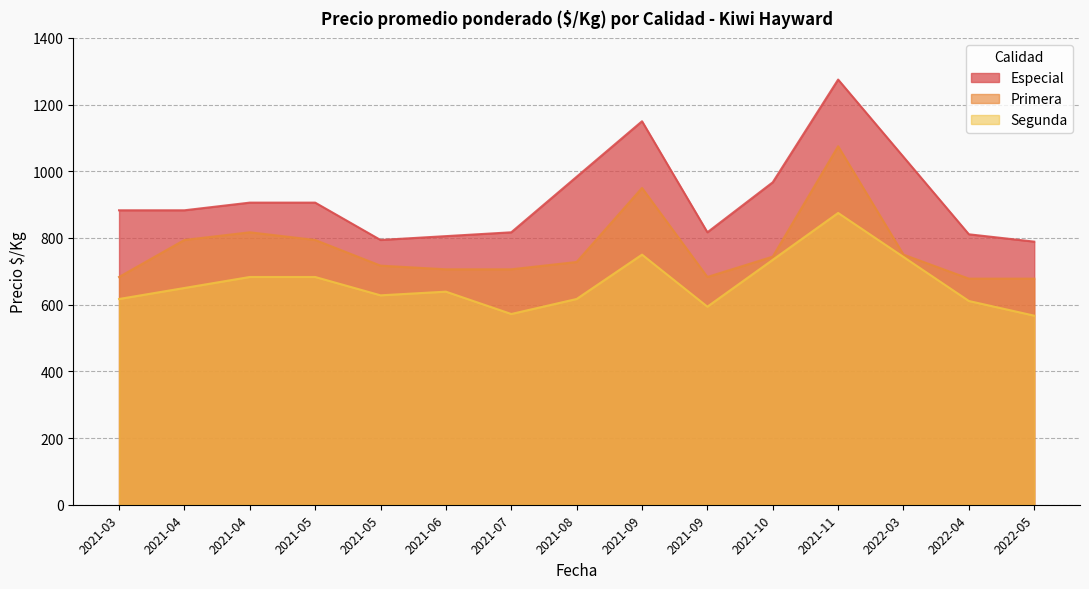

Rank the series at 2021-11-05 from highest to lowest value.

Especial, Primera, Segunda